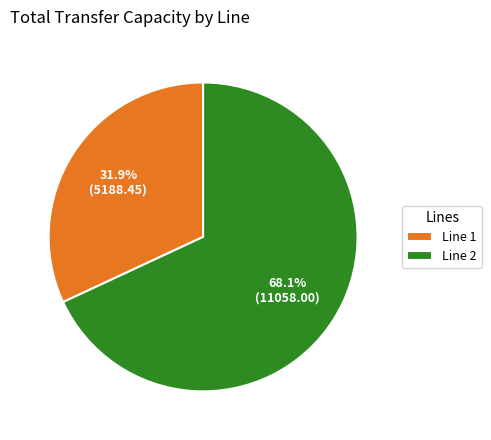

Rank the categories by value from lowest to highest.

Line 1, Line 2